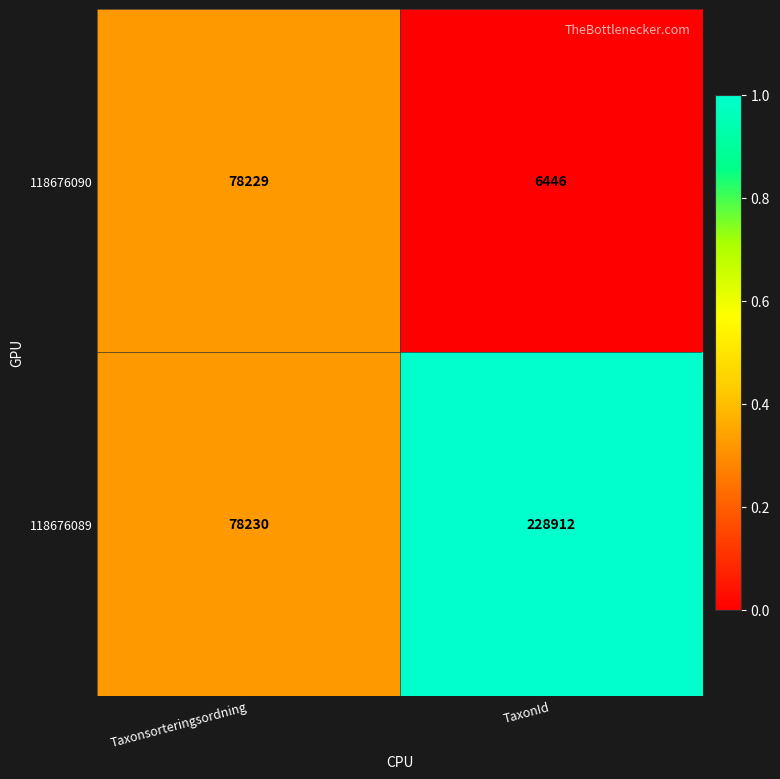

Rank the series by their maximum value, from lowest to highest.

118676090, 118676089